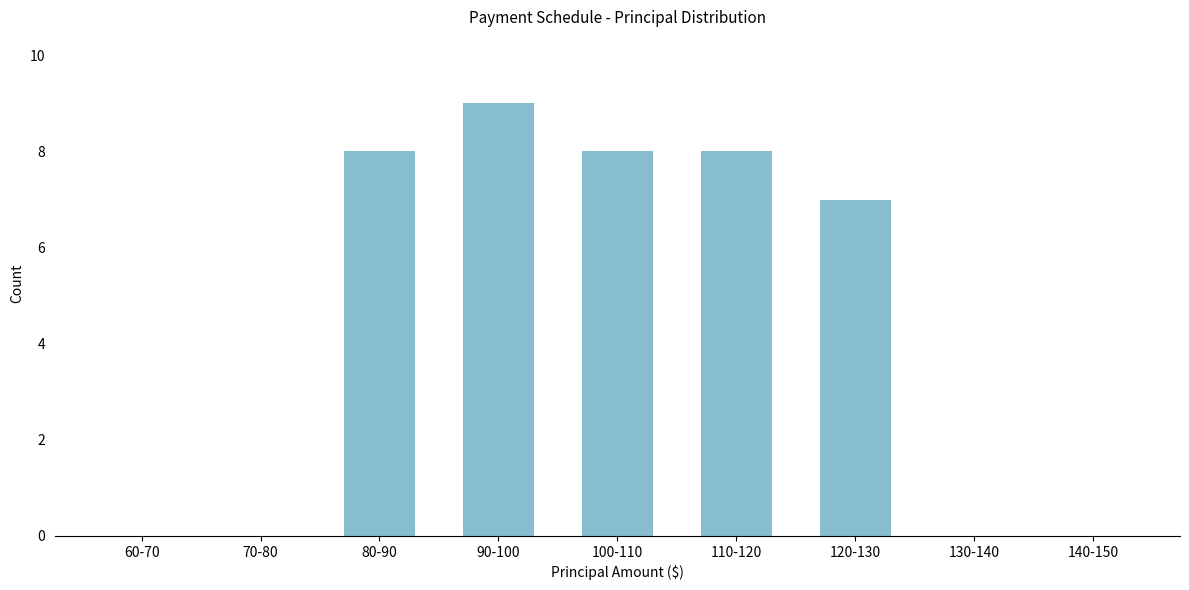

Reading left to right, transcribe all the data shown in this chart.

60-70=0	70-80=0	80-90=8	90-100=9	100-110=8	110-120=8	120-130=7	130-140=0	140-150=0